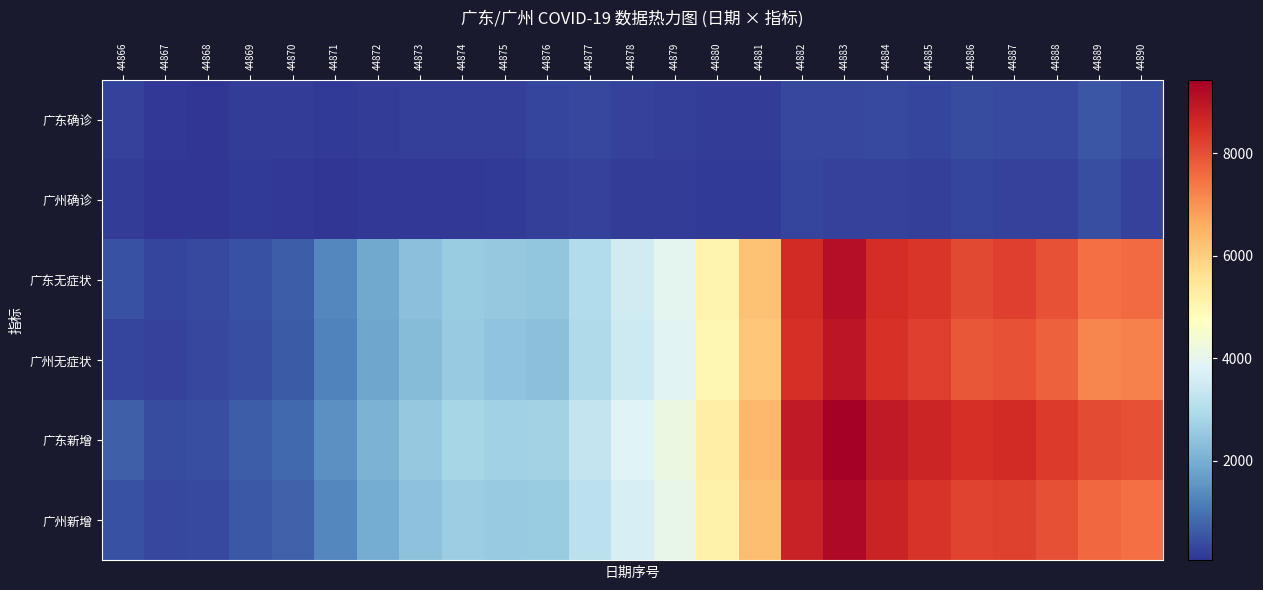

What is the spread (max minus min) of values at 44873?

2414